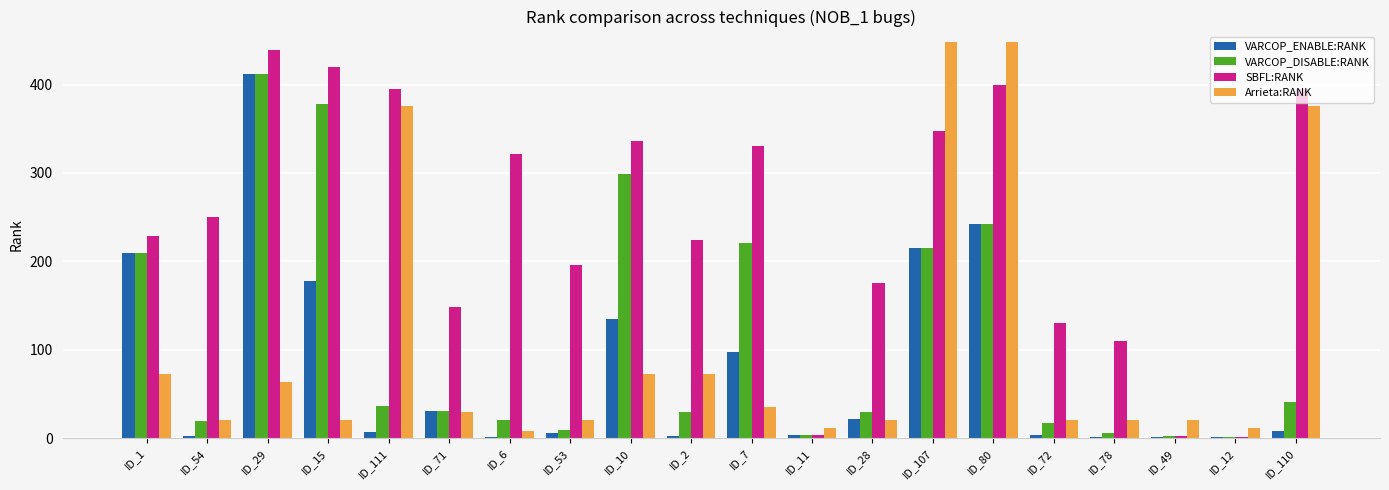

Between ID_29 and ID_49, which series saw the biggest shift?

SBFL:RANK